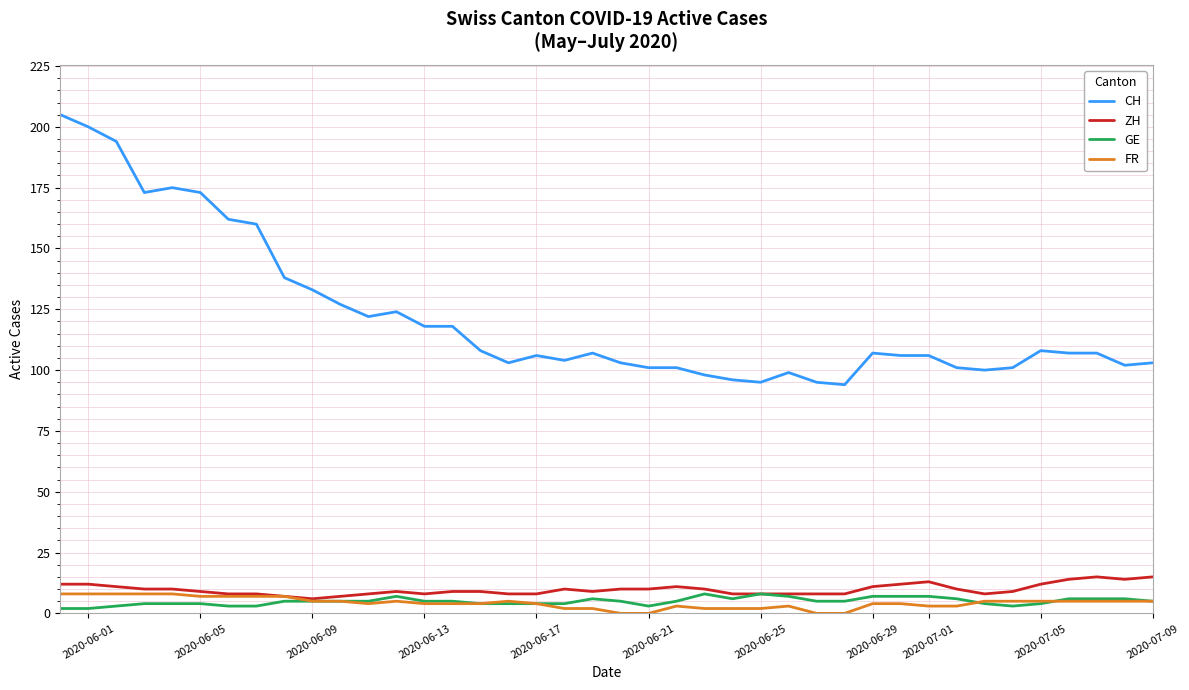

How many lines are shown in the chart?

4